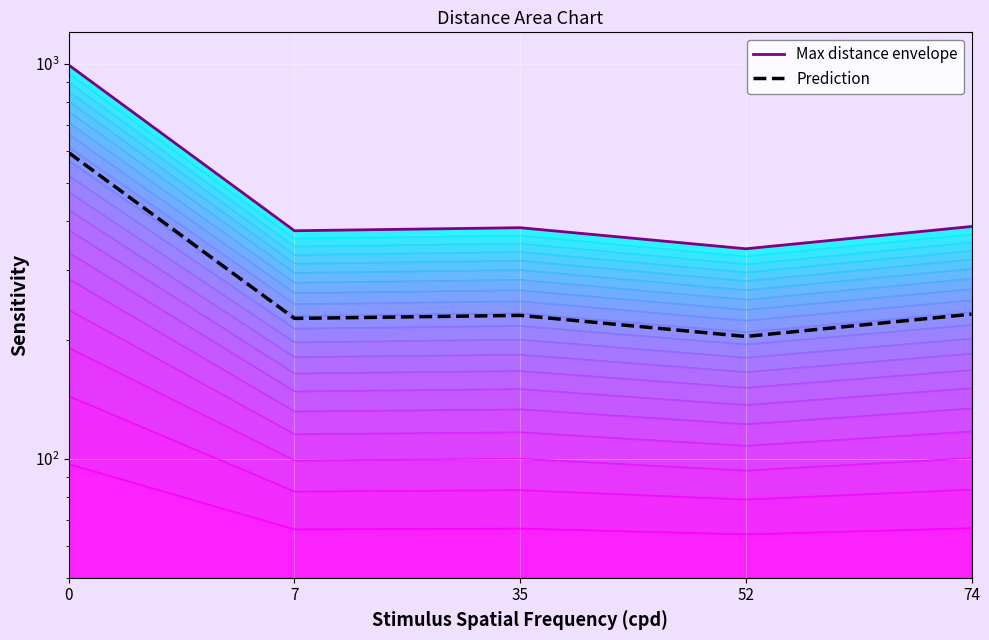

Which category has the lowest value in the Max distance envelope series?

52